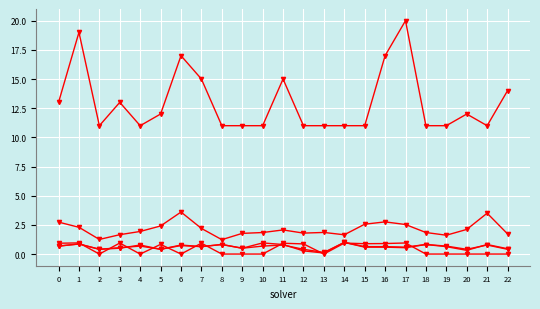

Reading left to right, extract all data points from this chart.

num_instances: 13.0	19.0	11.0	13.0	11.0	12.0	17.0	15.0	11.0	11.0	11.0	15.0	11.0	11.0	11.0	11.0	17.0	20.0	11.0	11.0	12.0	11.0	14.0
spearman: 0.9	1.0	0.0	0.9	0.0	0.8	0.0	0.9	0.0	0.0	0.0	0.9	0.9	0.0	0.9	0.9	0.9	0.9	0.0	0.0	0.0	0.0	0.0
par2_ranking_acc: 0.7	0.9	0.4	0.5	0.8	0.4	0.7	0.6	0.8	0.5	0.7	0.8	0.4	0.1	1.0	0.6	0.6	0.6	0.8	0.7	0.4	0.8	0.4
label_ranking_acc: 0.7	0.9	0.4	0.5	0.7	0.4	0.8	0.6	0.8	0.5	1.0	0.8	0.3	0.1	1.0	0.6	0.6	0.5	0.8	0.6	0.3	0.8	0.5
amount_runtime (x100): 2.7	2.3	1.3	1.7	1.9	2.4	3.6	2.2	1.2	1.8	1.8	2.1	1.8	1.9	1.7	2.6	2.8	2.5	1.8	1.6	2.1	3.5	1.7